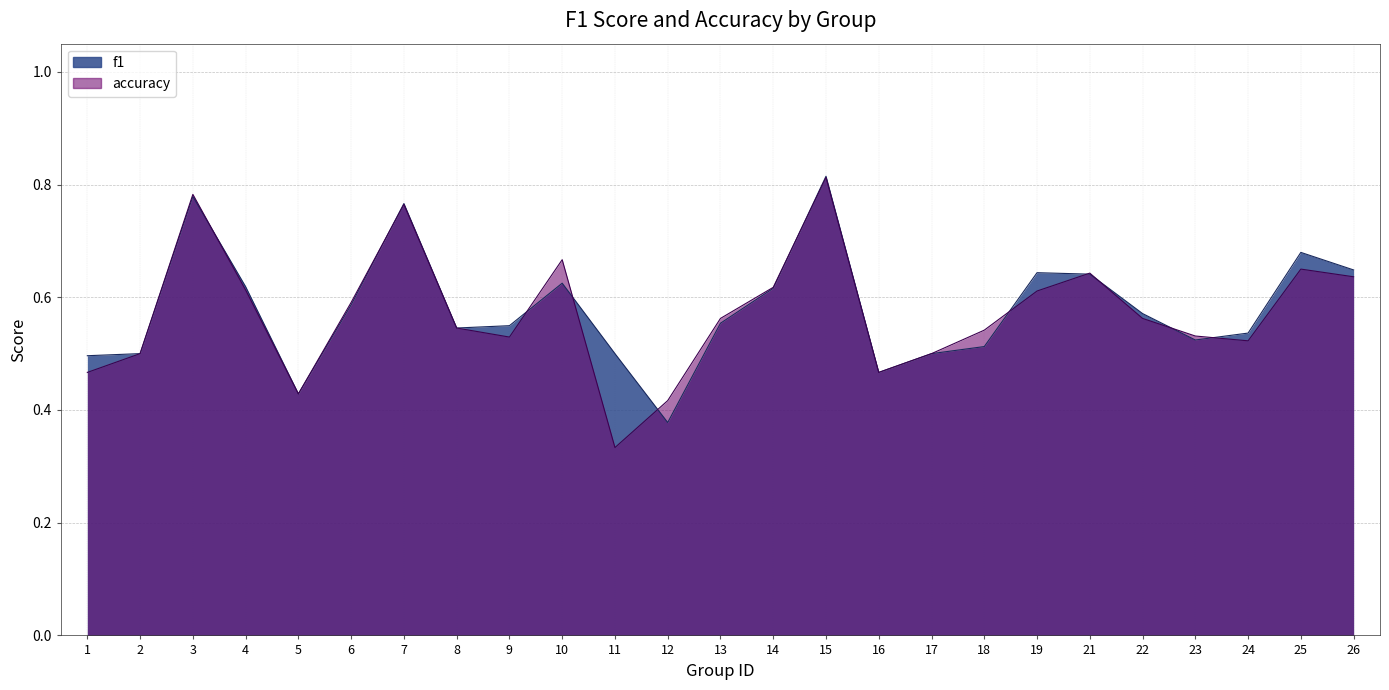

At which category does the chart reach its peak across all series?

15